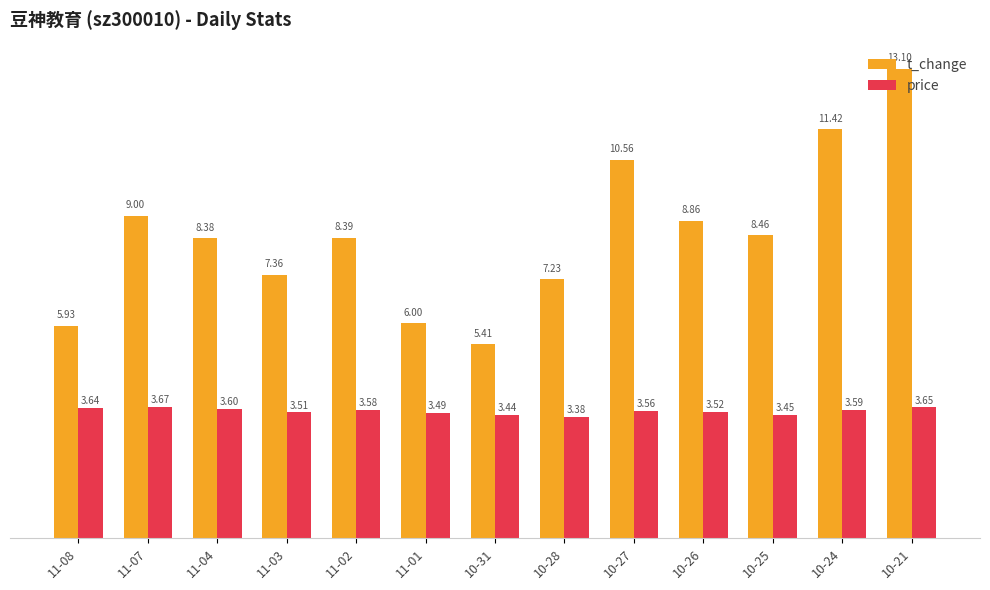

Which series has the widest spread of values?

t_change